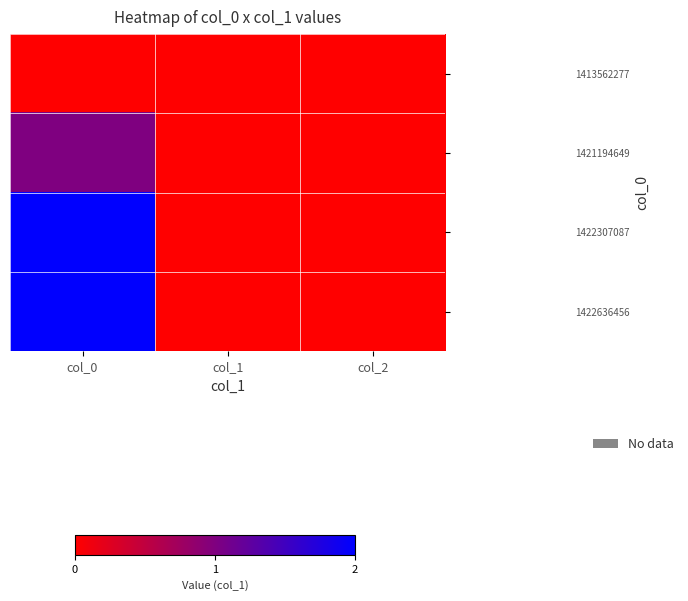

Reading left to right, list all the values displayed in this chart.

1413562277: col_0=0	col_1=0	col_2=0
1421194649: col_0=1	col_1=0	col_2=0
1422307087: col_0=2	col_1=0	col_2=0
1422636456: col_0=2	col_1=0	col_2=0